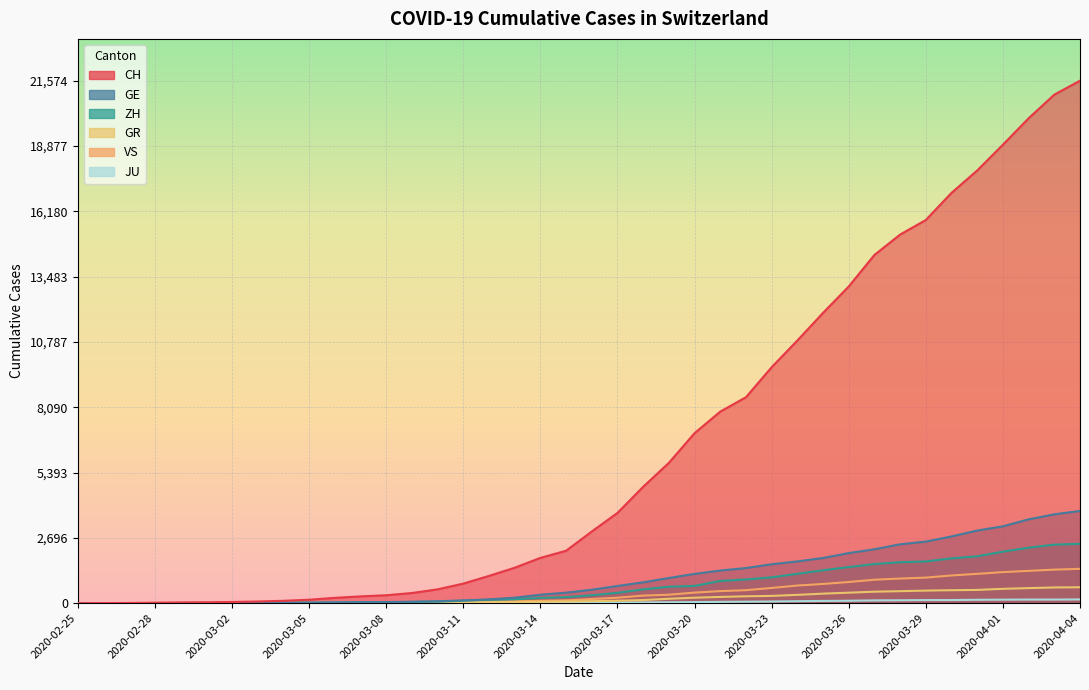

True or false: GE has more than 2 points higher than both neighbors.

False